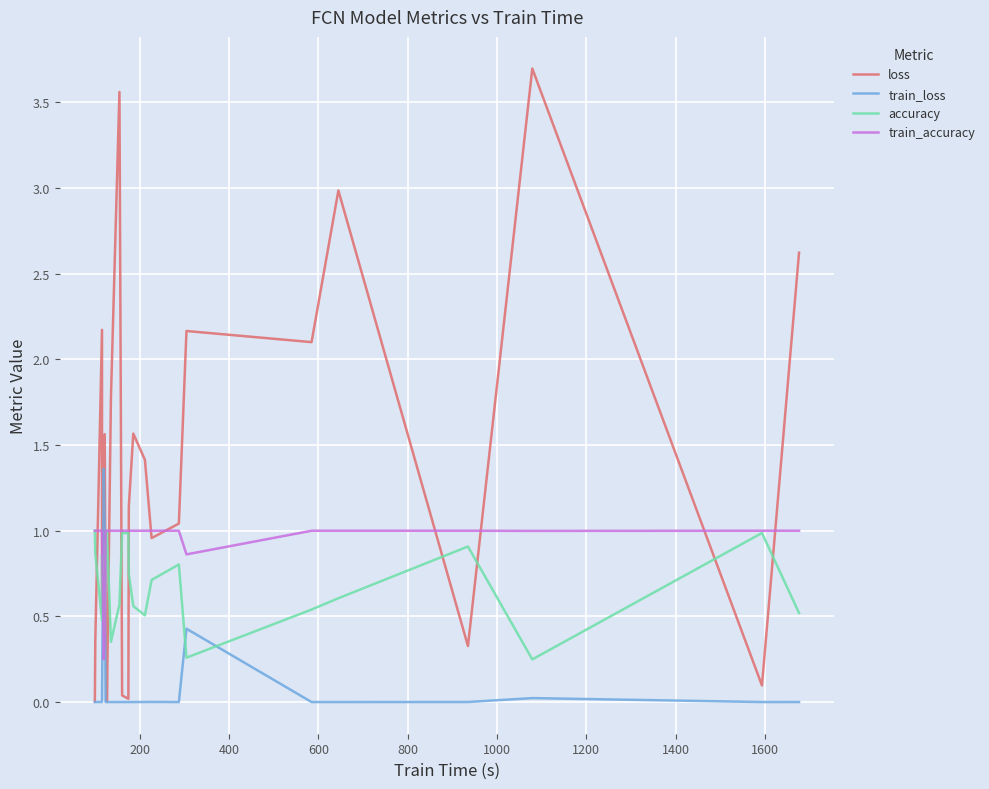

How many lines are shown in the chart?

4